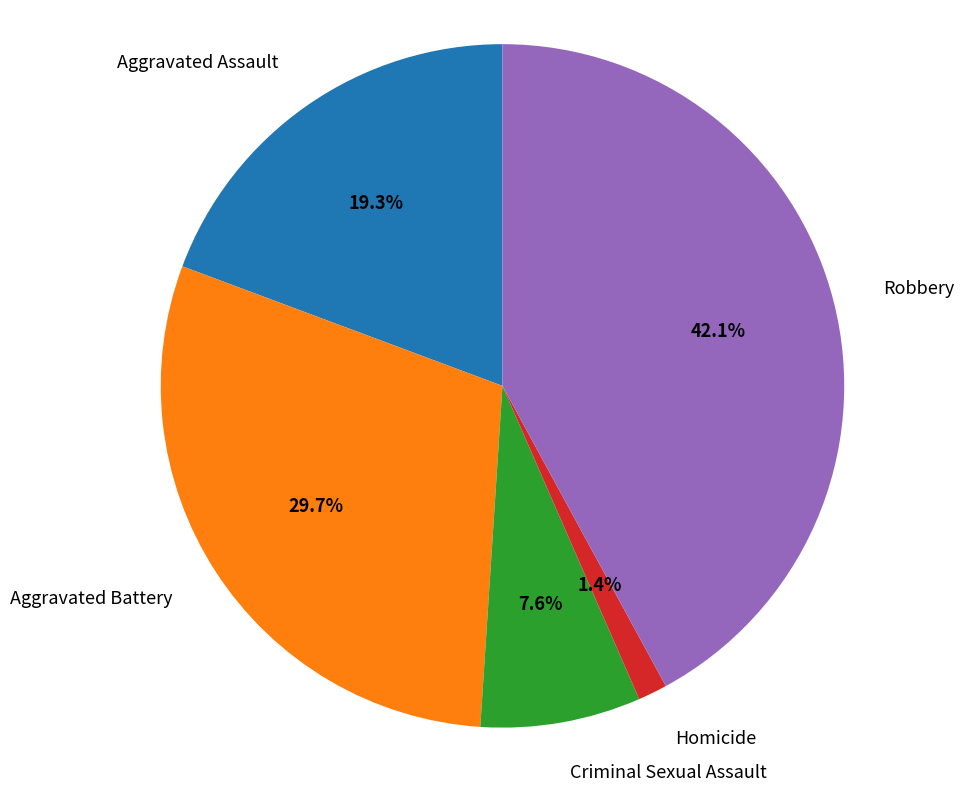

True or false: Aggravated Assault accounts for 19% of the total.

True